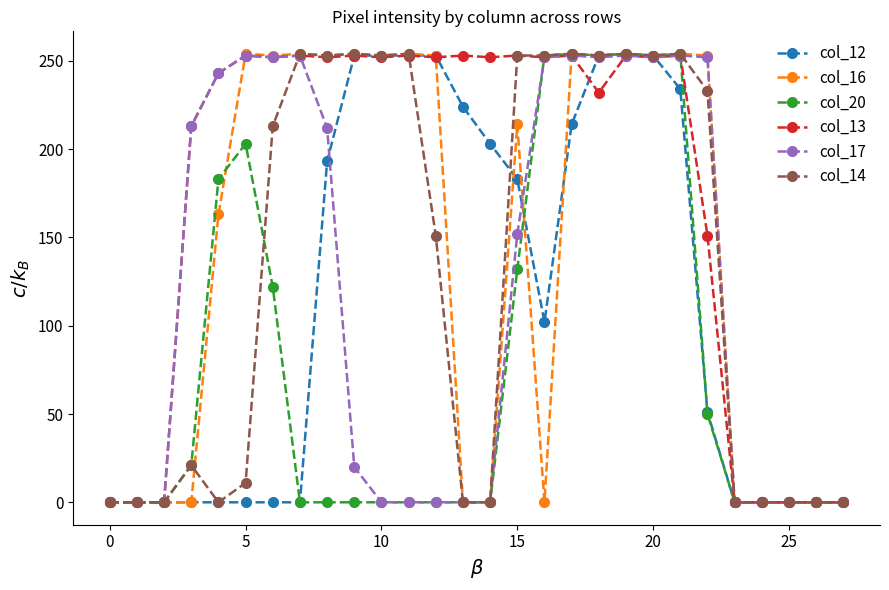

Which series has the largest total across all categories?

col_13